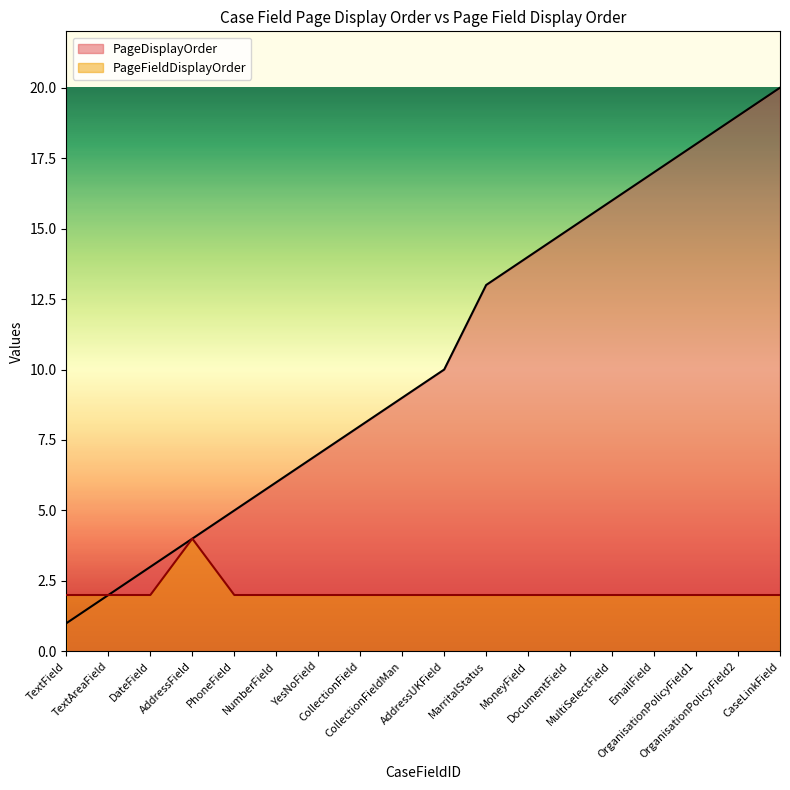

What position from the right is YesNoField?

12